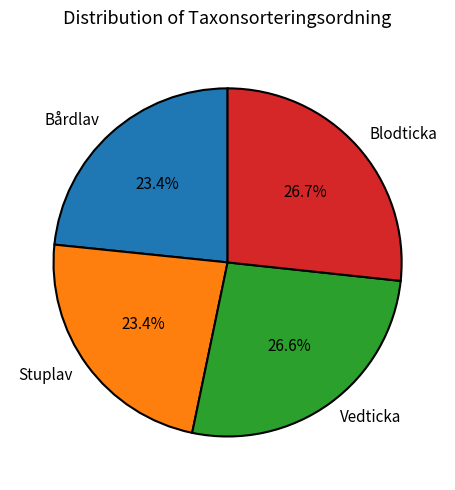

Is it true that Blodticka is 27% of the pie?

True